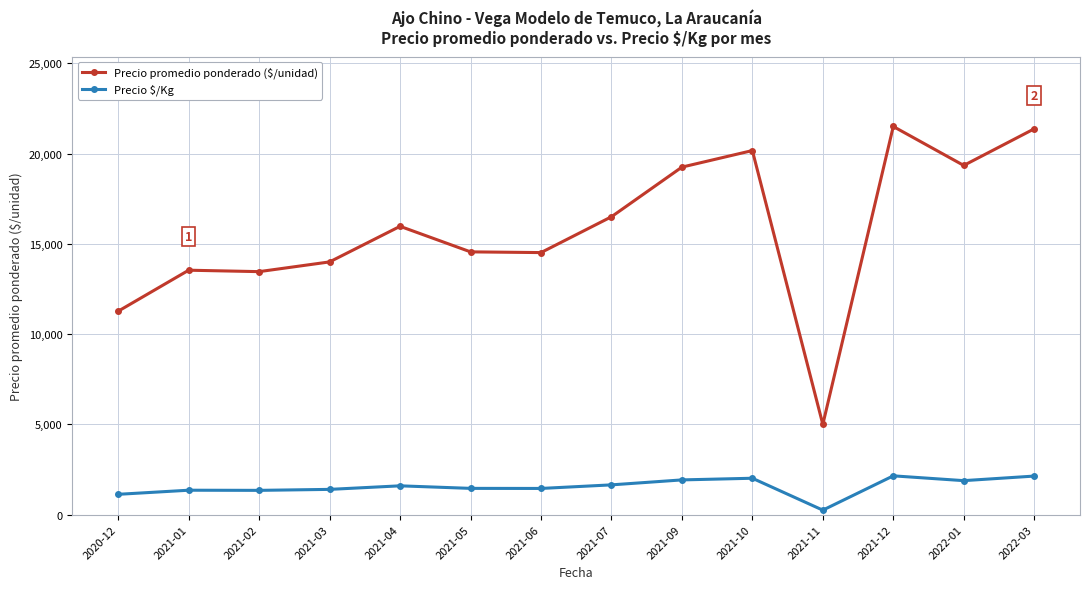

Which series has the largest range (max minus min)?

Precio promedio ponderado ($/unidad)